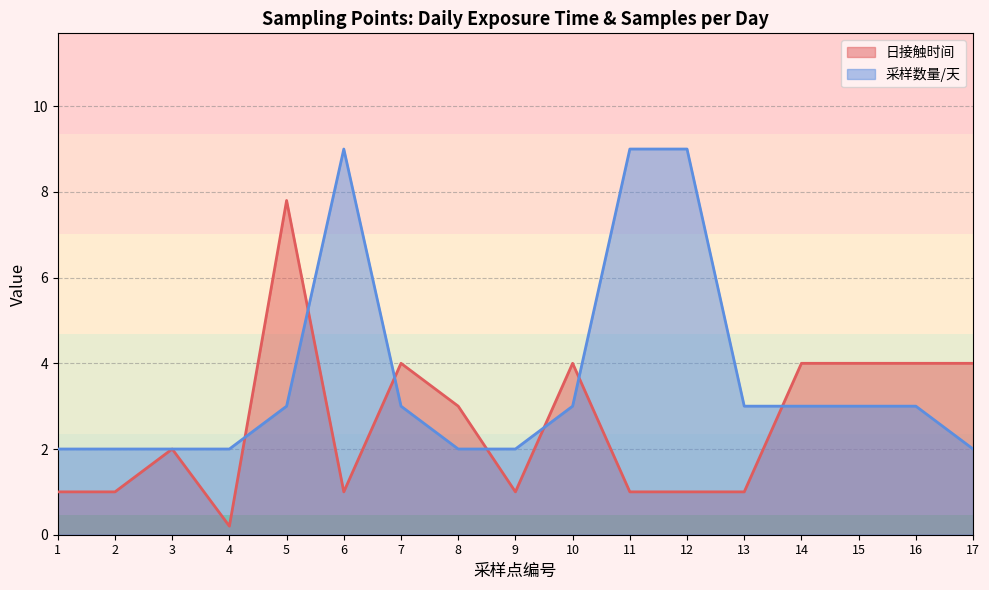

What is the difference between the maximum and minimum values in the 采样数量/天 series?

7.0